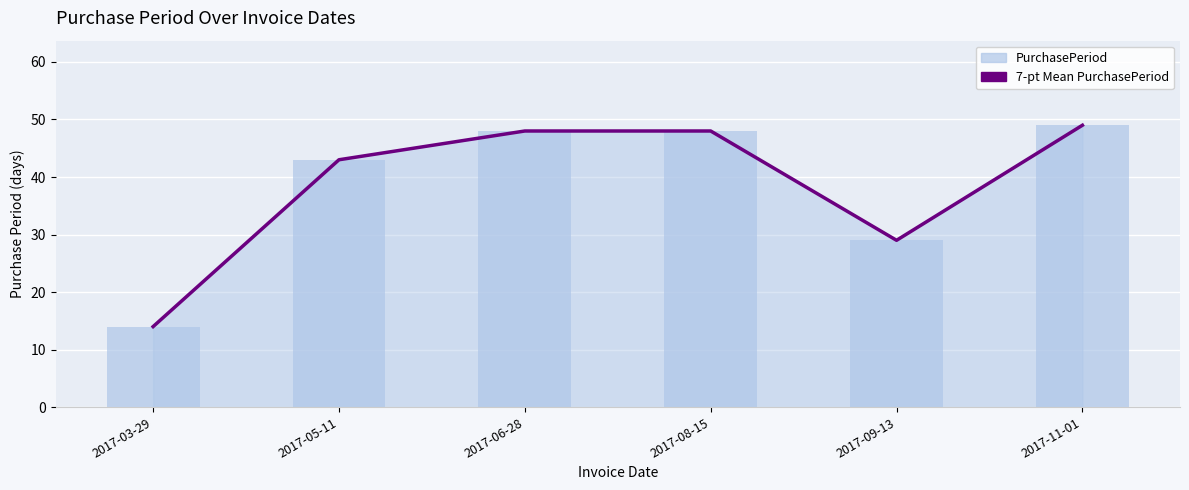

What is the value of the 1st bar from the left?

14